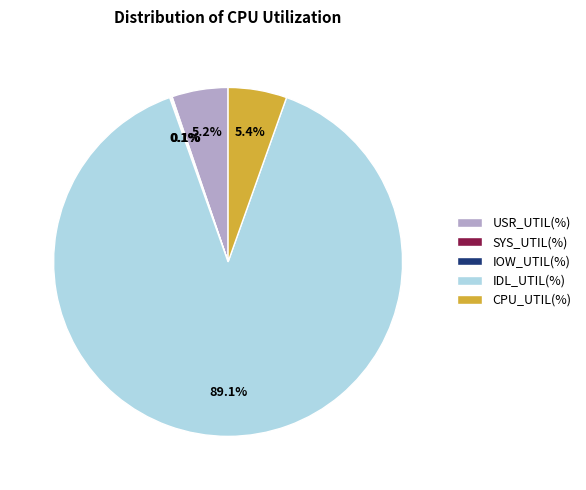

Is it true that USR_UTIL(%) is 5% of the pie?

True